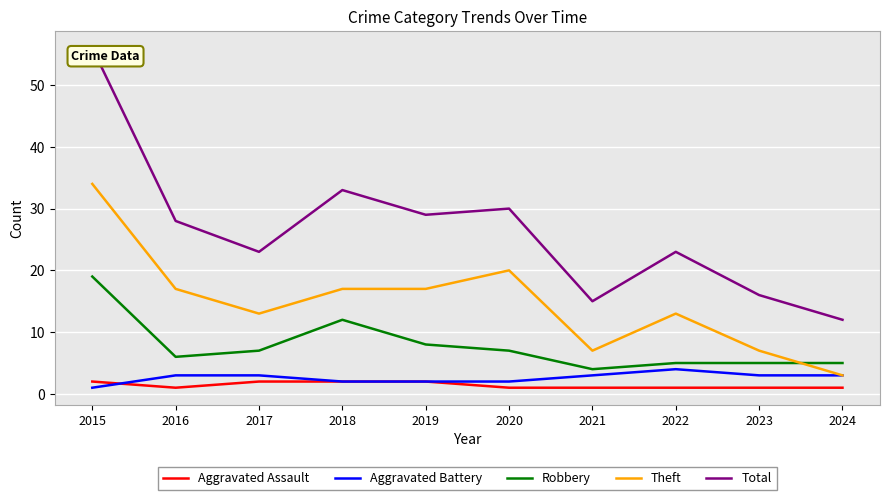

Does the chart have visible grid lines?

Yes